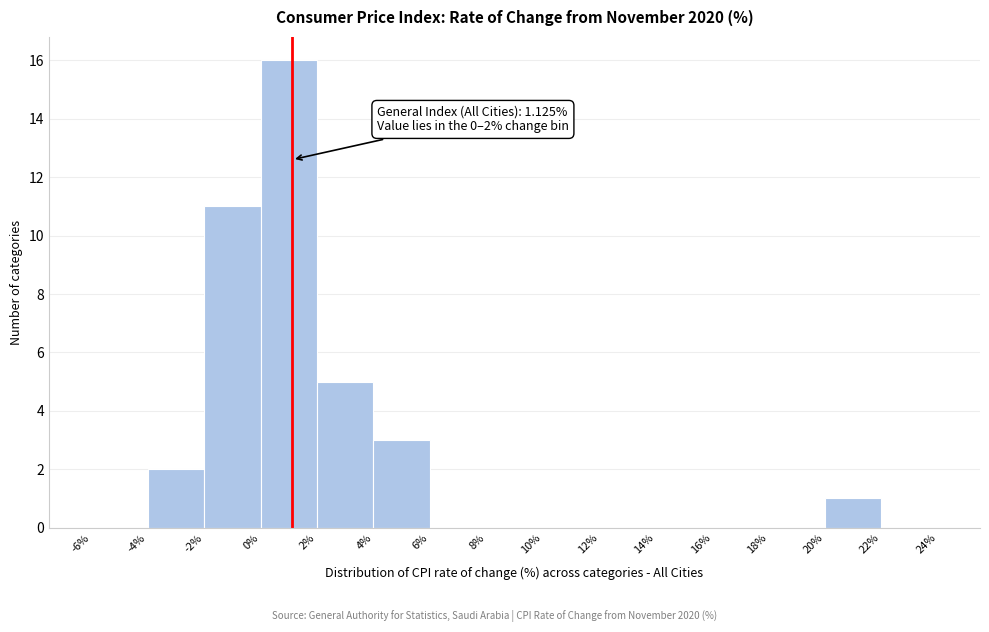

Which range on the x-axis has the tallest bar?

0% to 2%